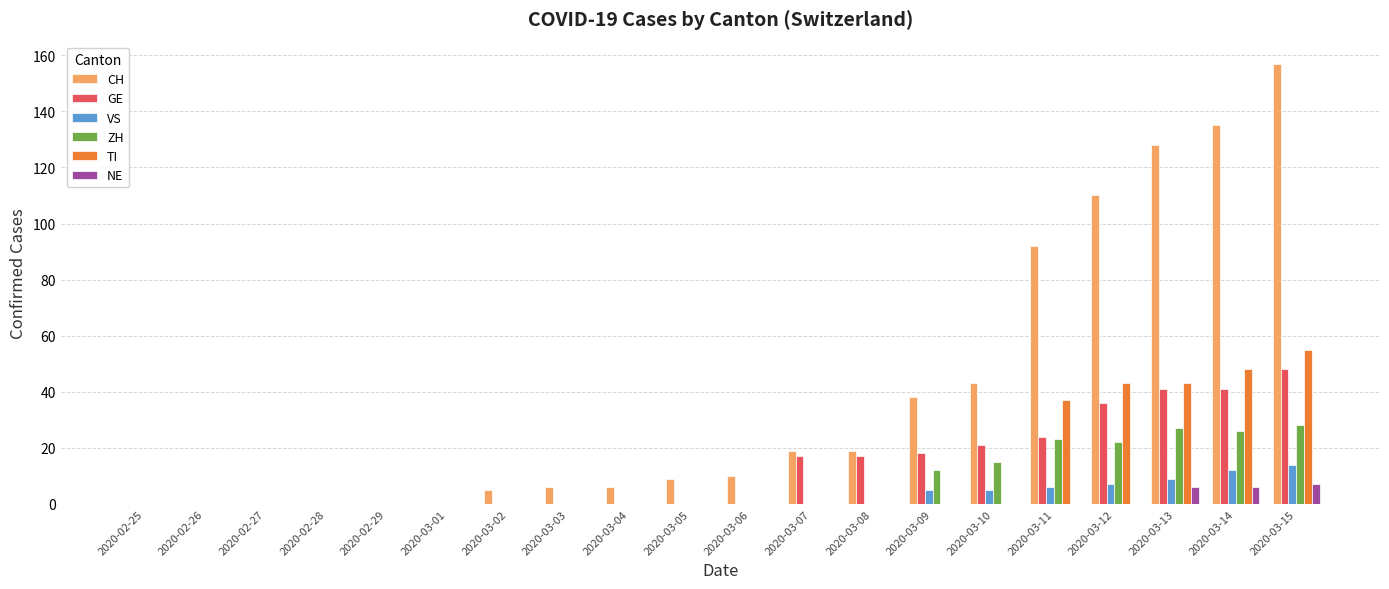

Is it true that ZH equals 19 at 2020-03-08?

False